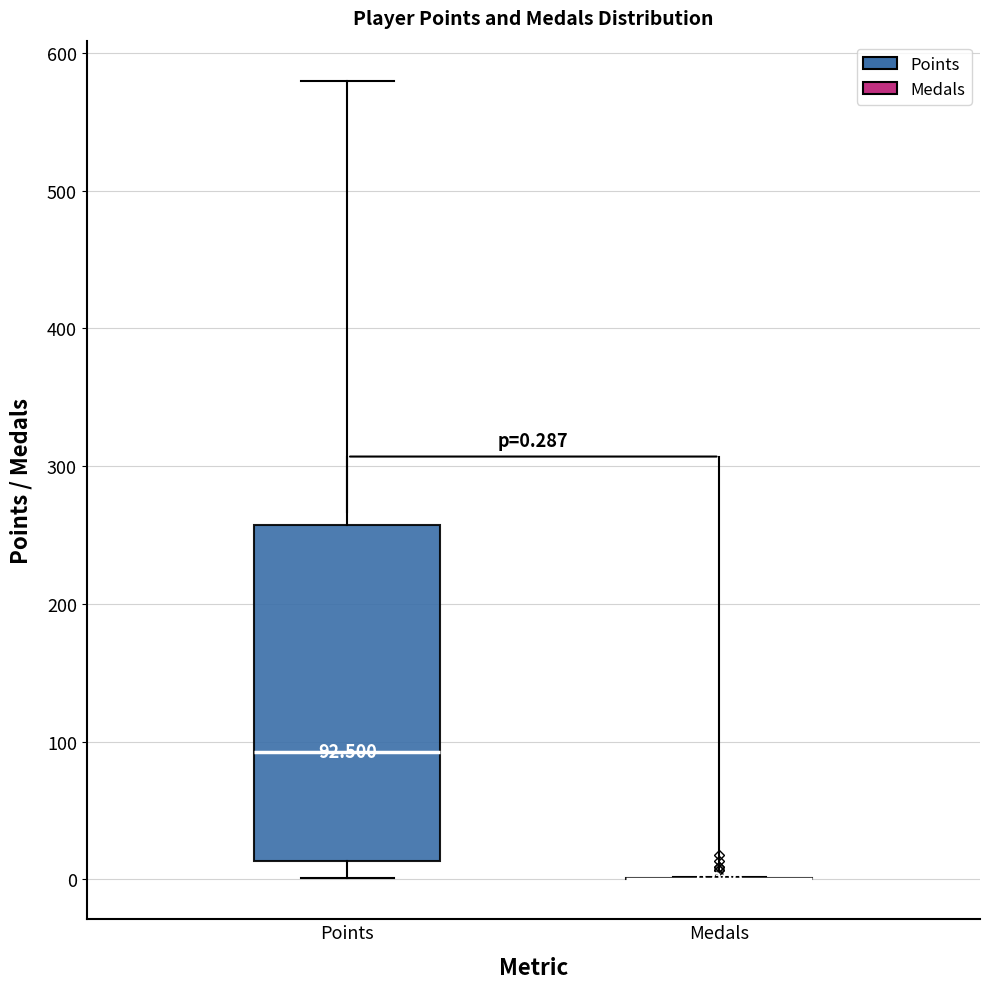

Which box is the tallest, from its lower edge to its upper edge?

Points